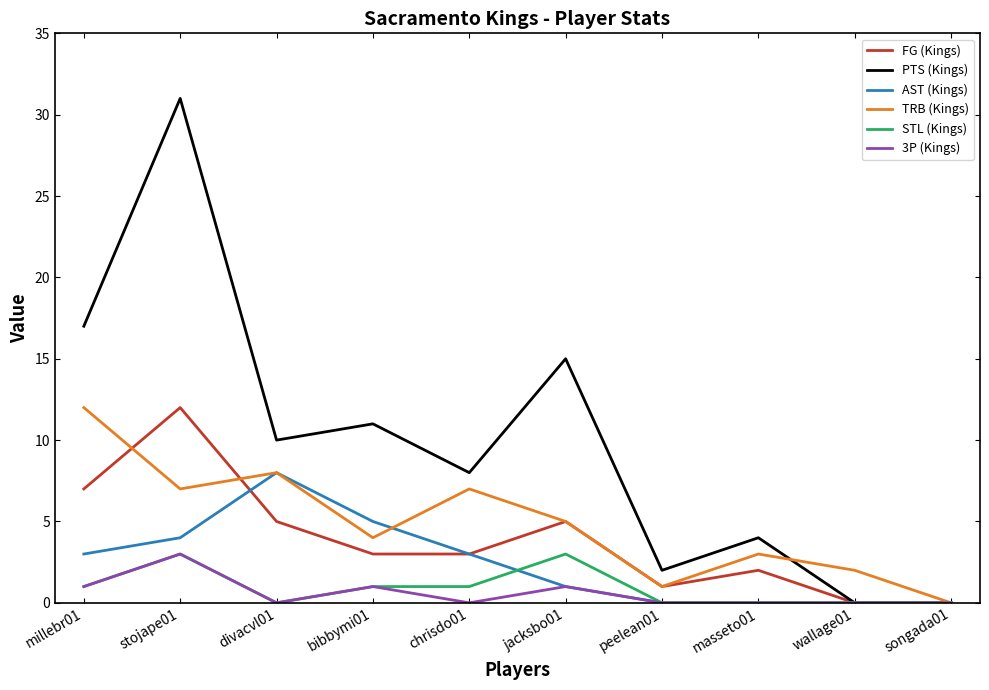

True or false: TRB (Kings) has more than 0 interior local peaks.

True